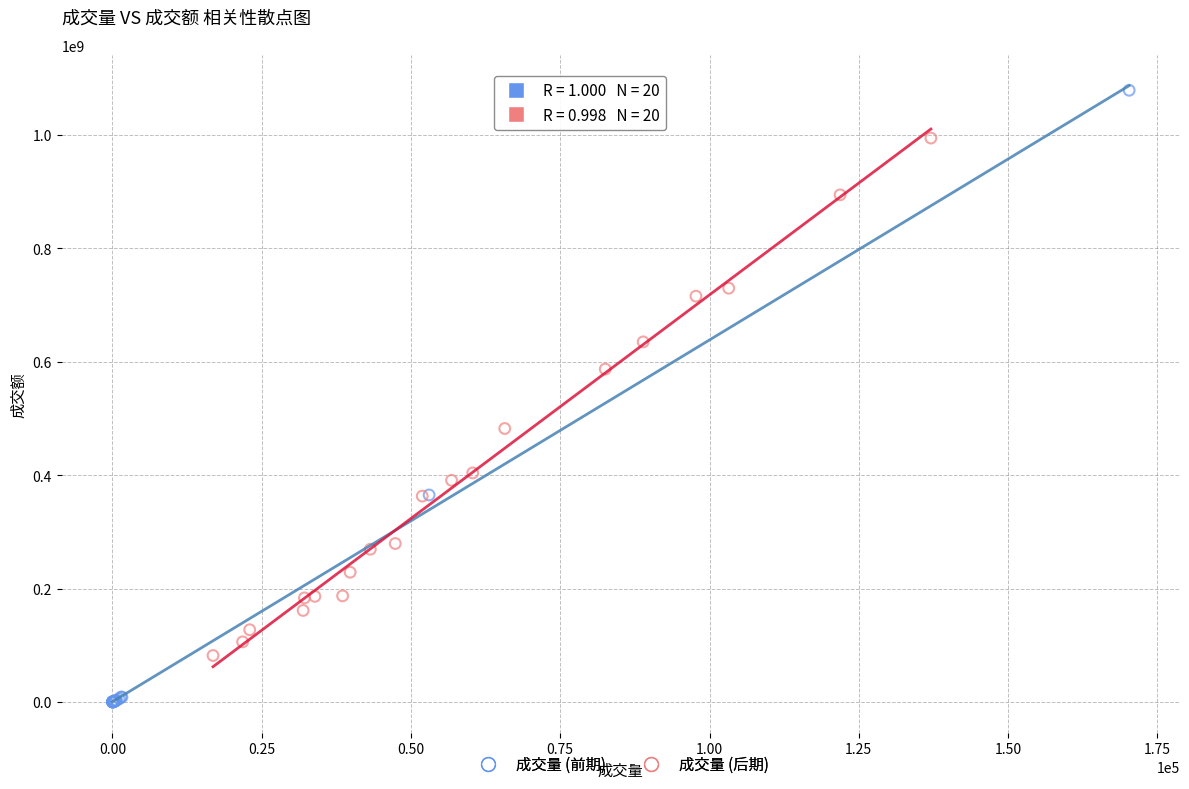

Which series reaches the minimum Y coordinate?

成交量 (前期)